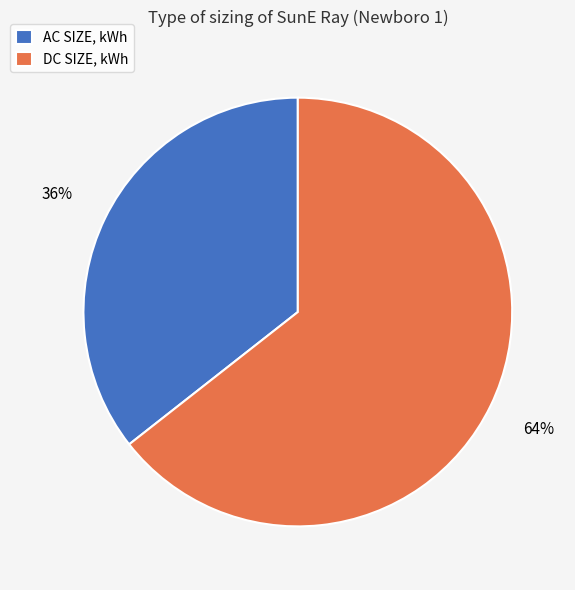

How many segments does this pie chart have?

2